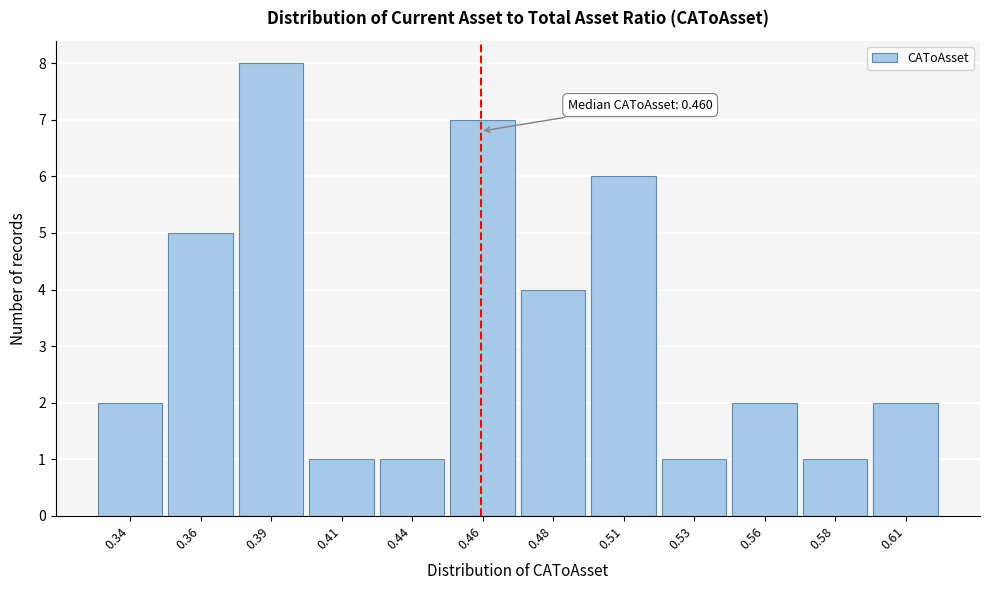

Reading left to right, list all the values displayed in this chart.

2	5	8	1	1	7	4	6	1	2	1	2